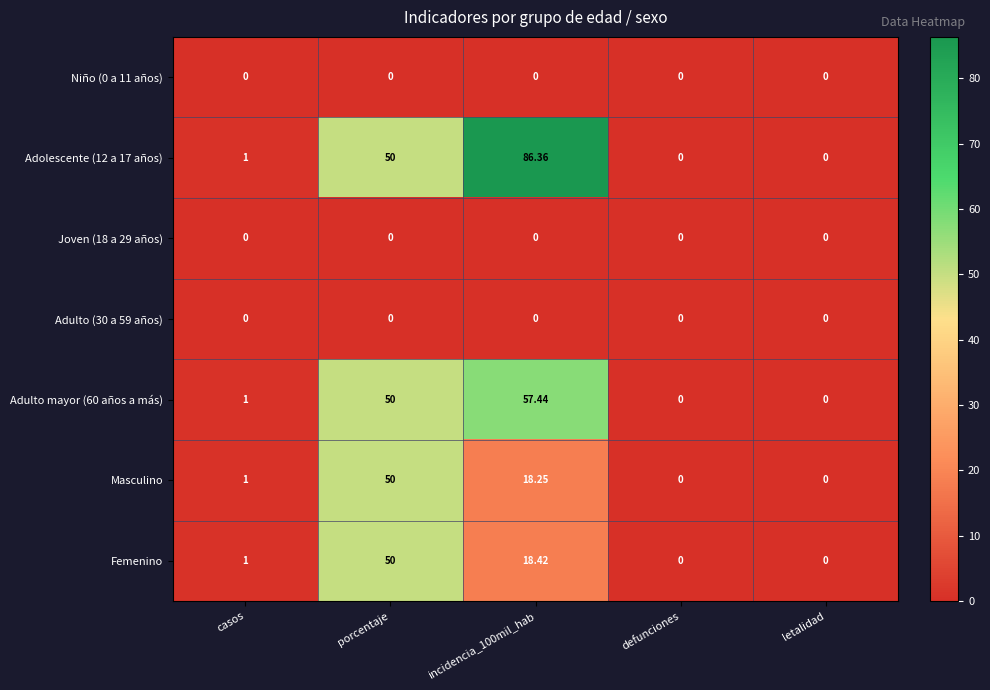

Which series has the largest range (max minus min)?

Adolescente (12 a 17 años)